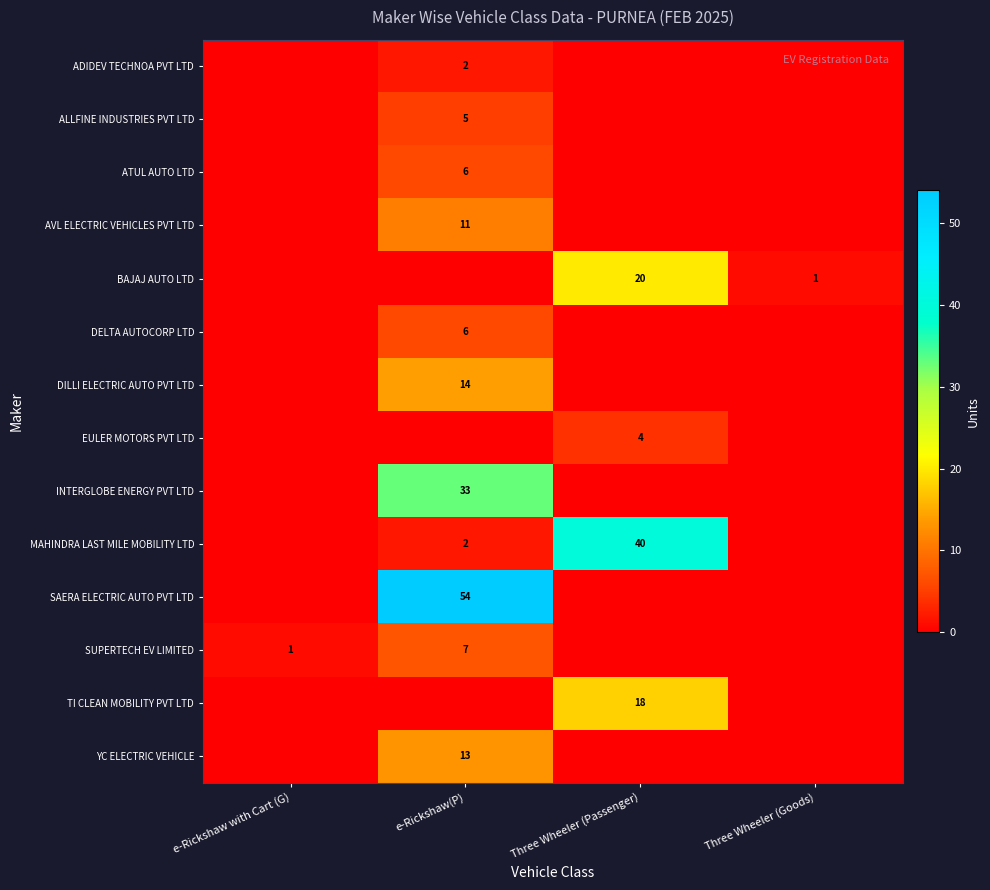

Is it true that ALLFINE INDUSTRIES PVT LTD equals 1 at e-Rickshaw(P)?

False